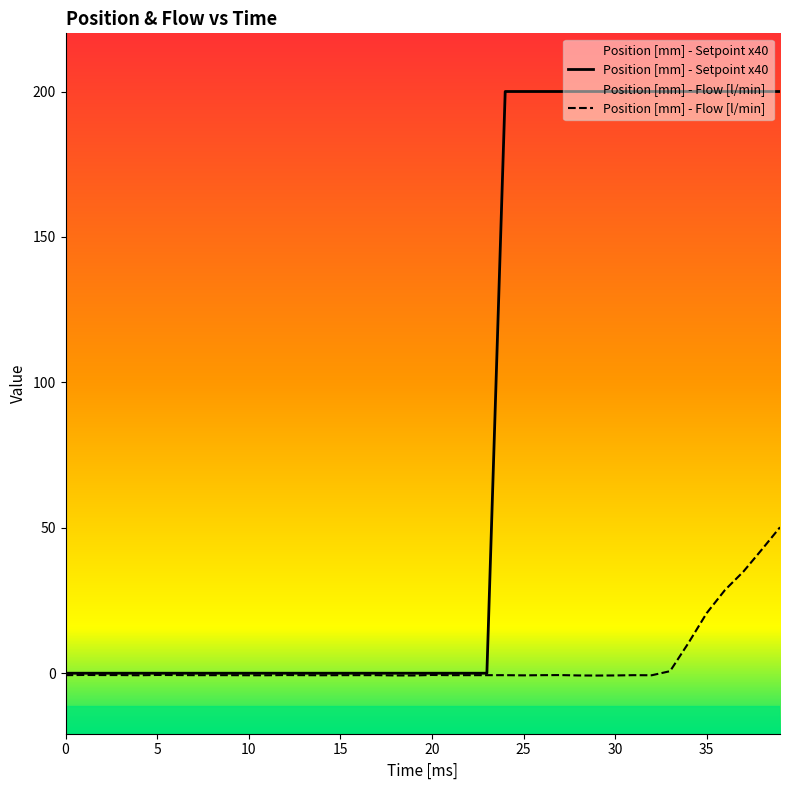

Is it true that Position [mm] - Setpoint x40 equals 200.0 at 32?

True